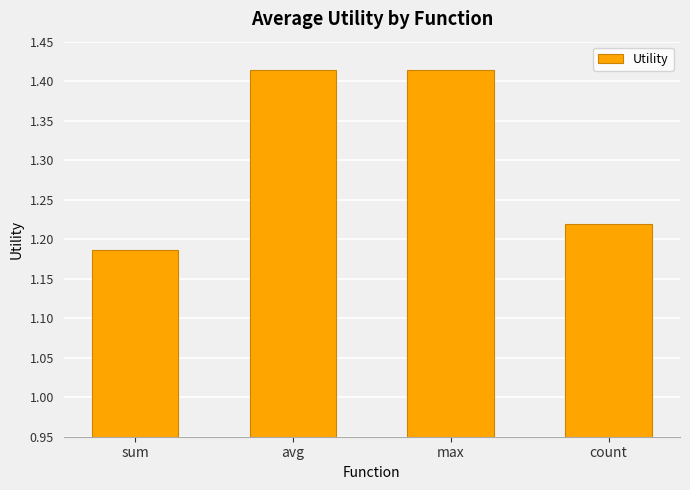

Is it true that the value at count is 0.4?

False